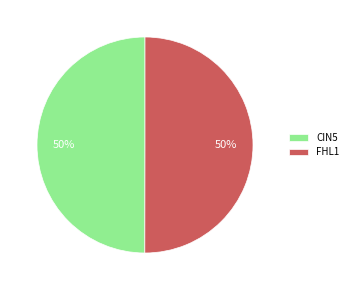

Combined, do FHL1 and CIN5 account for over 50%?

Yes